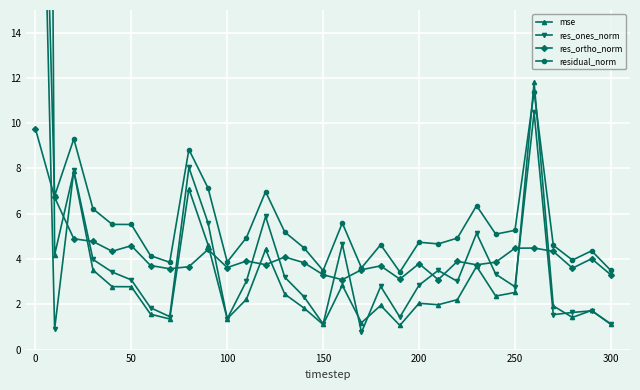

Which series has the largest range (max minus min)?

mse